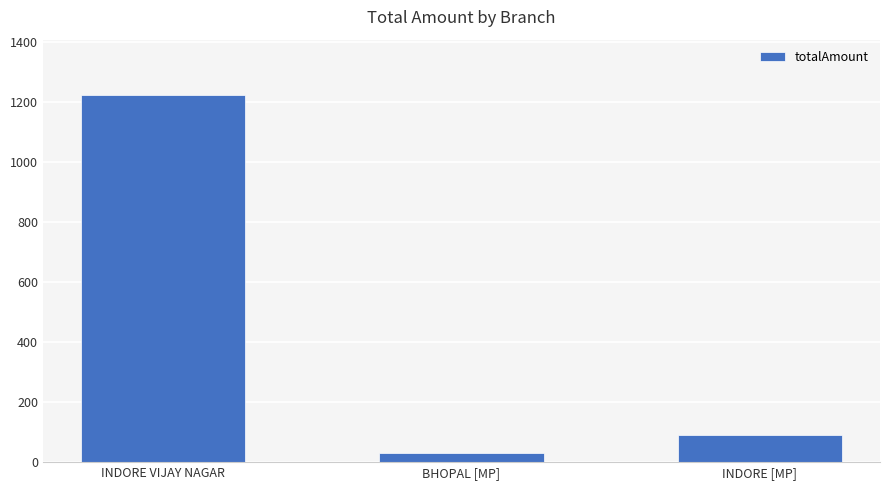

What is the difference between the maximum and minimum values?

1192